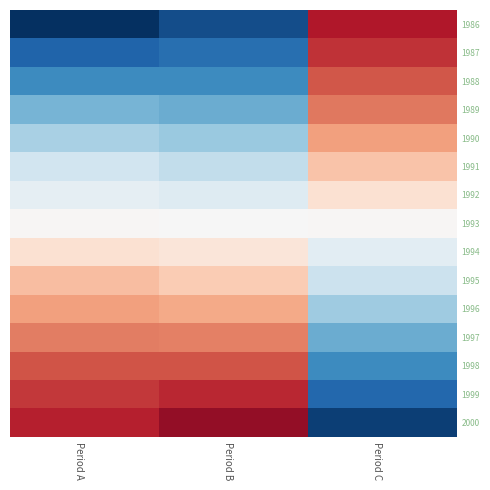

Which series has the largest range (max minus min)?

2000